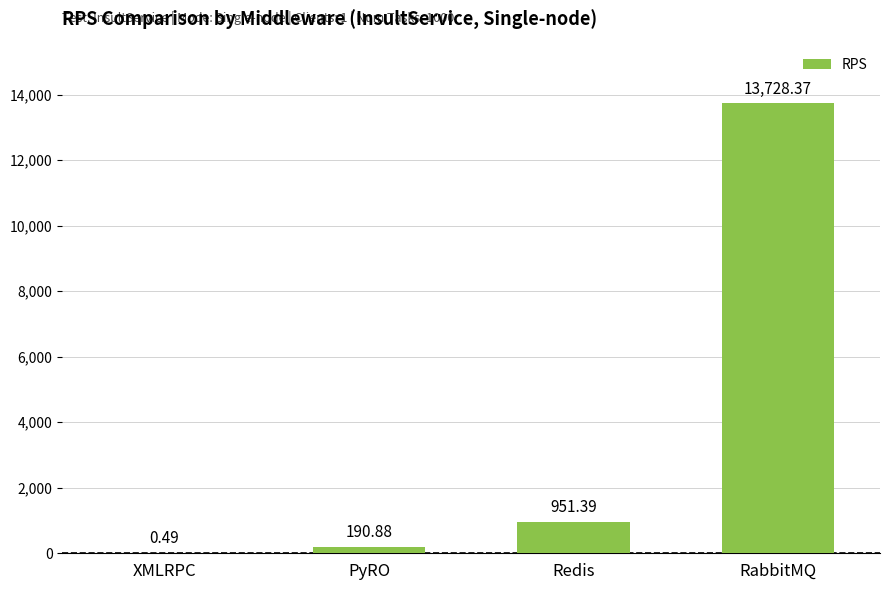

Which category has the highest value across all series?

RabbitMQ